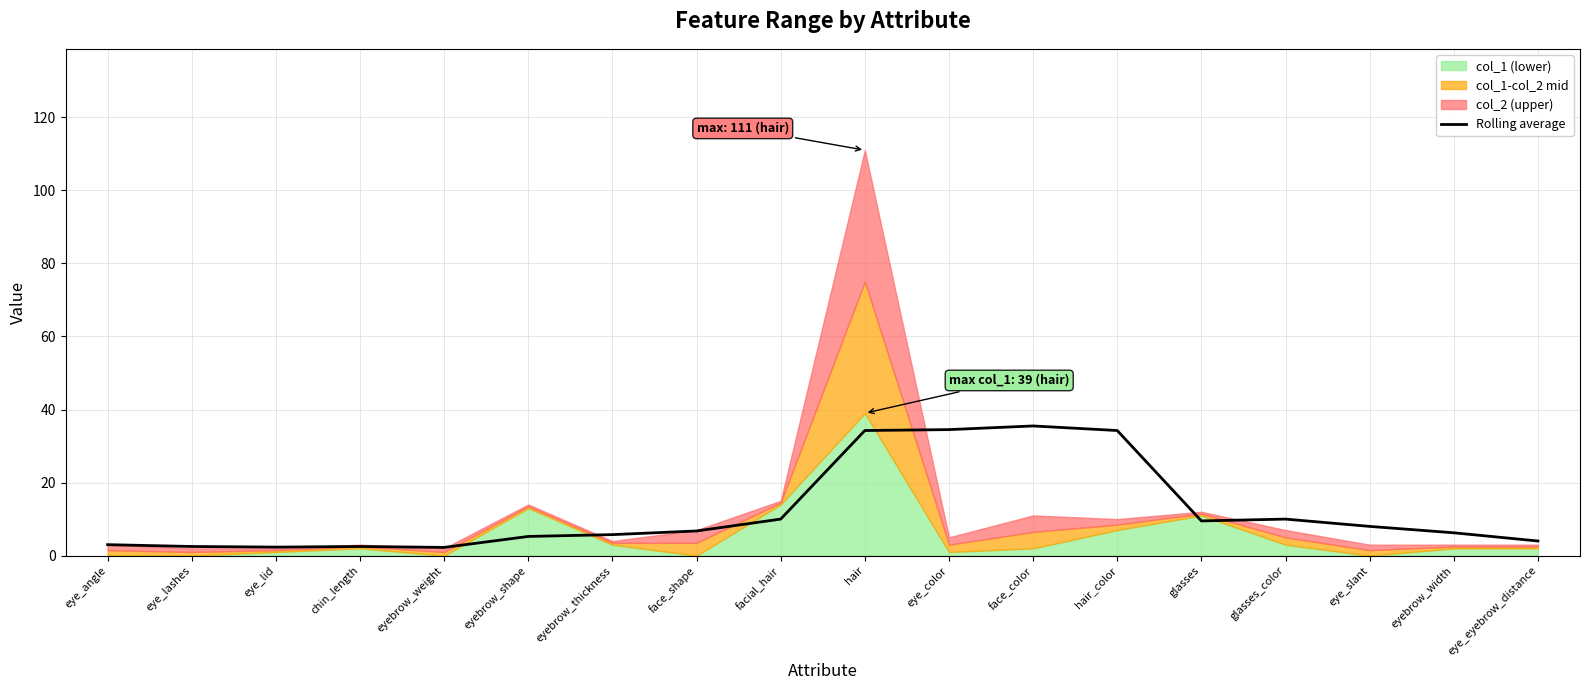

What is the average value?

12.0